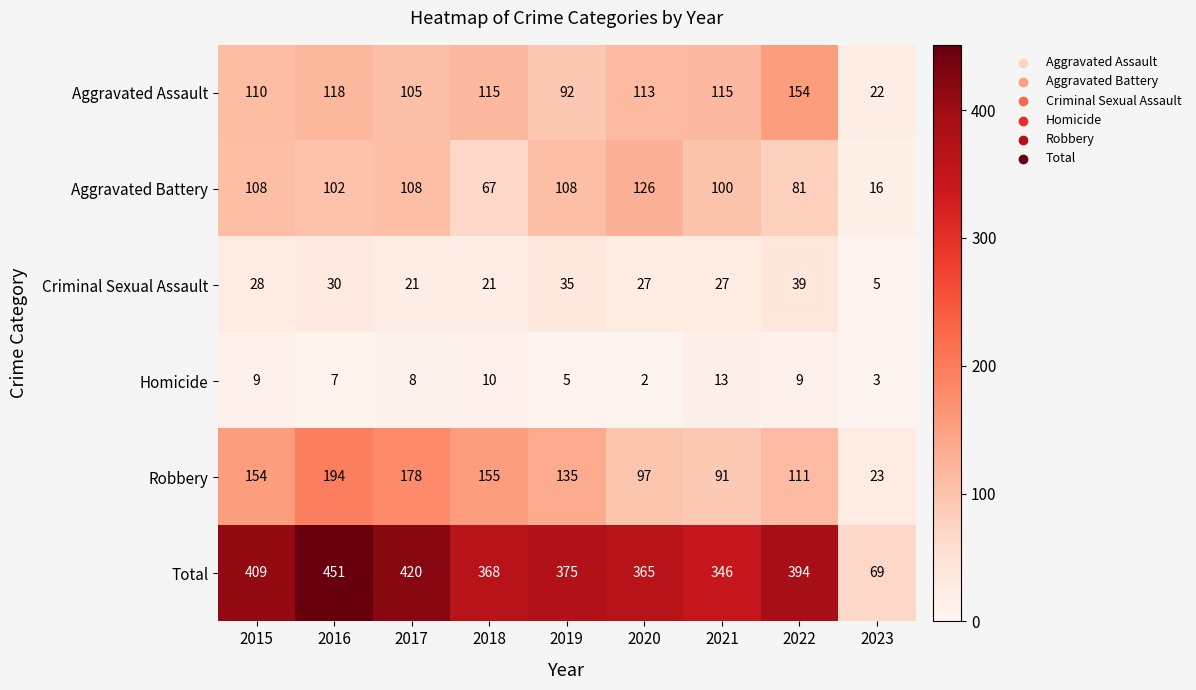

The Criminal Sexual Assault series shows 27 at 2021. True or false?

True